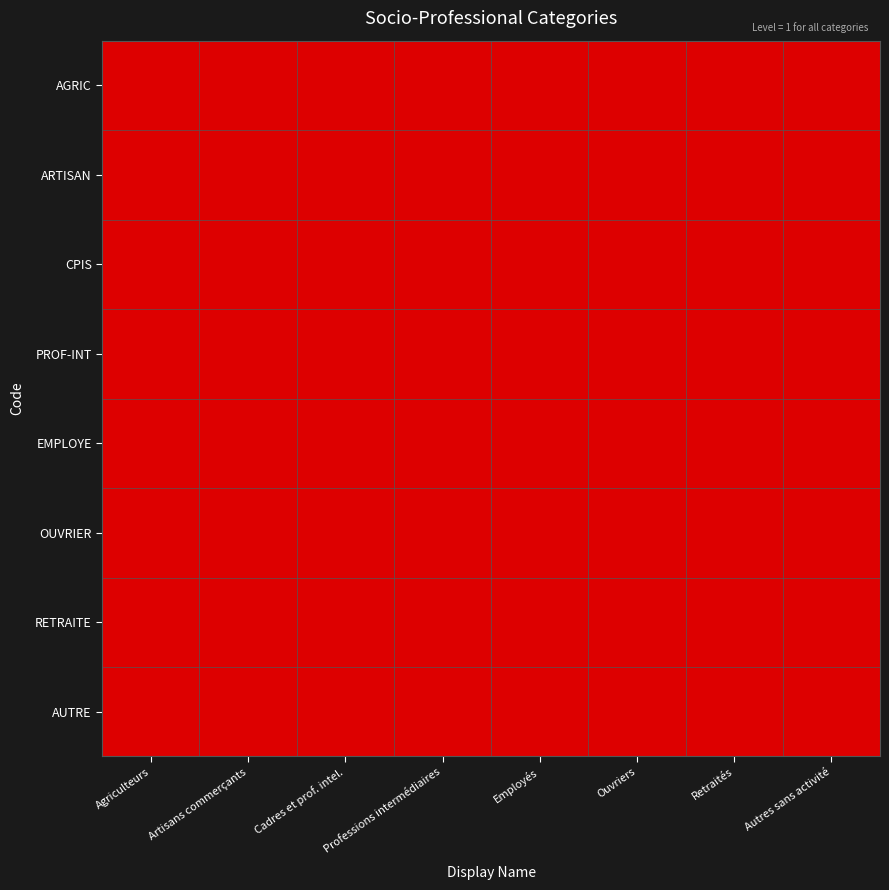

Reading right to left, what are all the values shown in this chart?

AGRIC: Autres sans activité=0	Retraités=0	Ouvriers=0	Employés=0	Professions intermédiaires=0	Cadres et prof. intel.=0	Artisans commerçants=0	Agriculteurs=1
ARTISAN: Autres sans activité=0	Retraités=0	Ouvriers=0	Employés=0	Professions intermédiaires=0	Cadres et prof. intel.=0	Artisans commerçants=1	Agriculteurs=0
CPIS: Autres sans activité=0	Retraités=0	Ouvriers=0	Employés=0	Professions intermédiaires=0	Cadres et prof. intel.=1	Artisans commerçants=0	Agriculteurs=0
PROF-INT: Autres sans activité=0	Retraités=0	Ouvriers=0	Employés=0	Professions intermédiaires=1	Cadres et prof. intel.=0	Artisans commerçants=0	Agriculteurs=0
EMPLOYE: Autres sans activité=0	Retraités=0	Ouvriers=0	Employés=1	Professions intermédiaires=0	Cadres et prof. intel.=0	Artisans commerçants=0	Agriculteurs=0
OUVRIER: Autres sans activité=0	Retraités=0	Ouvriers=1	Employés=0	Professions intermédiaires=0	Cadres et prof. intel.=0	Artisans commerçants=0	Agriculteurs=0
RETRAITE: Autres sans activité=0	Retraités=1	Ouvriers=0	Employés=0	Professions intermédiaires=0	Cadres et prof. intel.=0	Artisans commerçants=0	Agriculteurs=0
AUTRE: Autres sans activité=1	Retraités=0	Ouvriers=0	Employés=0	Professions intermédiaires=0	Cadres et prof. intel.=0	Artisans commerçants=0	Agriculteurs=0